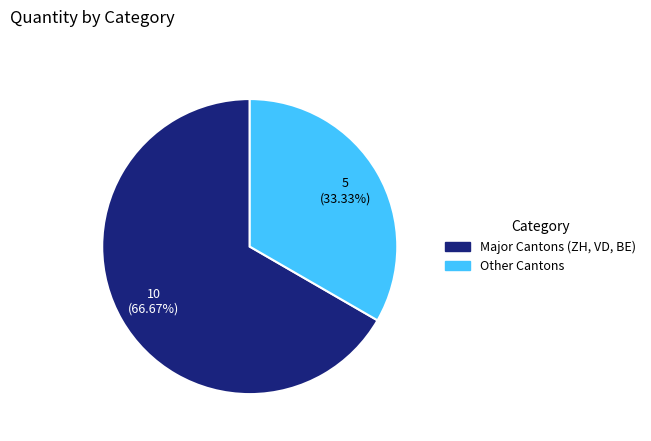

Is there any slice that represents more than half of the pie?

Yes